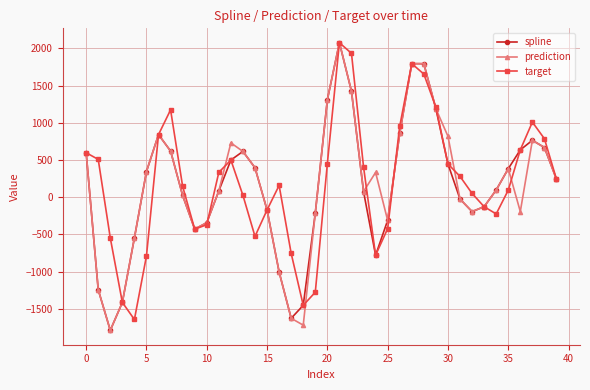

In prediction, how many points are lower than both neighbors (excluding endpoints)?

7